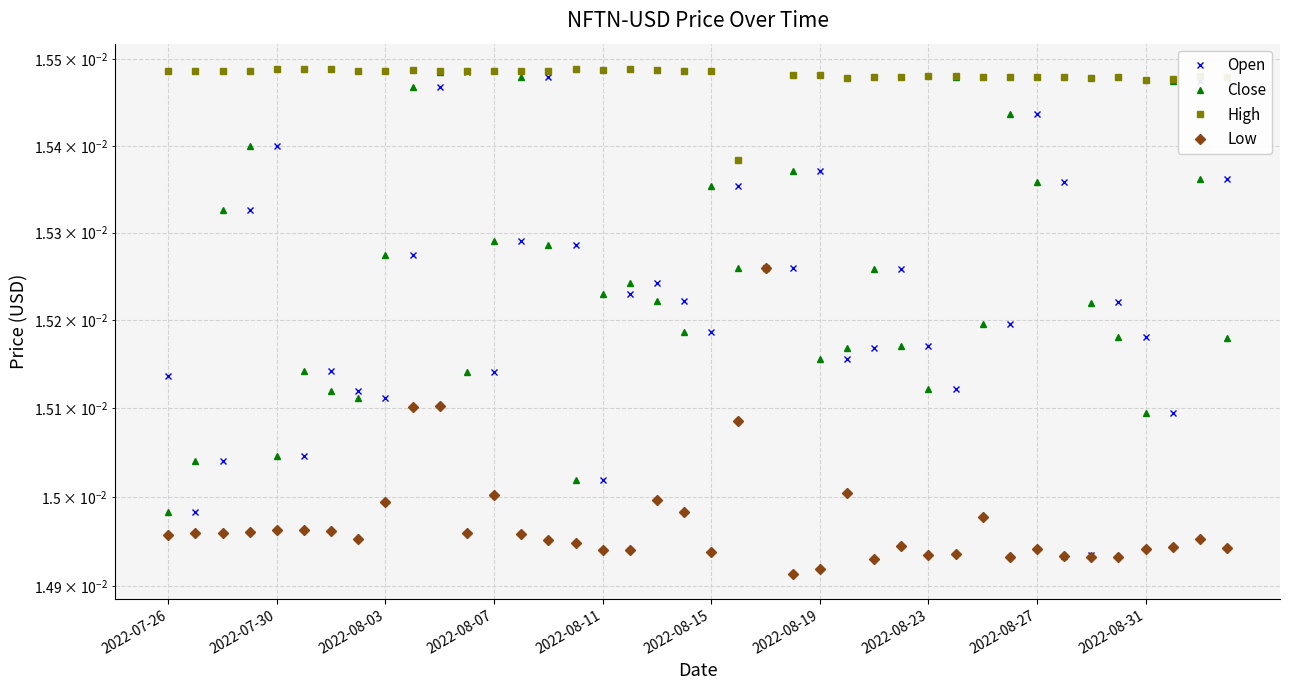

Which label corresponds to the largest value in the chart?

2022-07-30